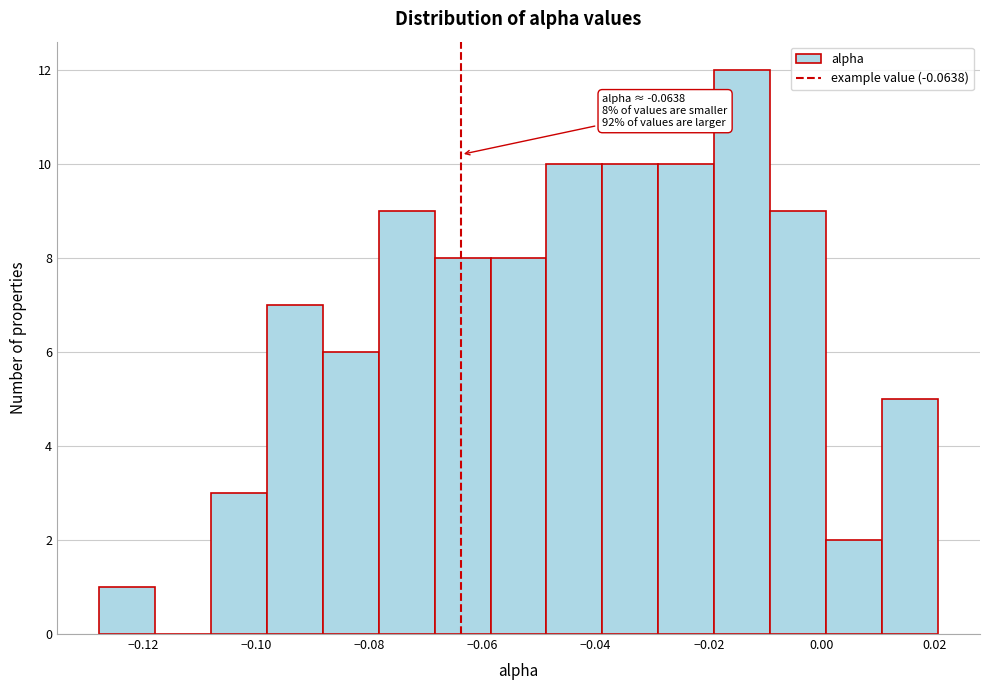

Over which range of the x-axis is the bar tallest?

-0.020 to -0.010